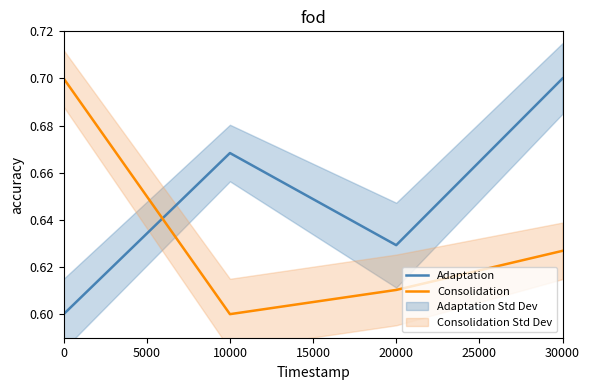

Rank the categories by Consolidation value from highest to lowest.

0, 30000, 20000, 10000